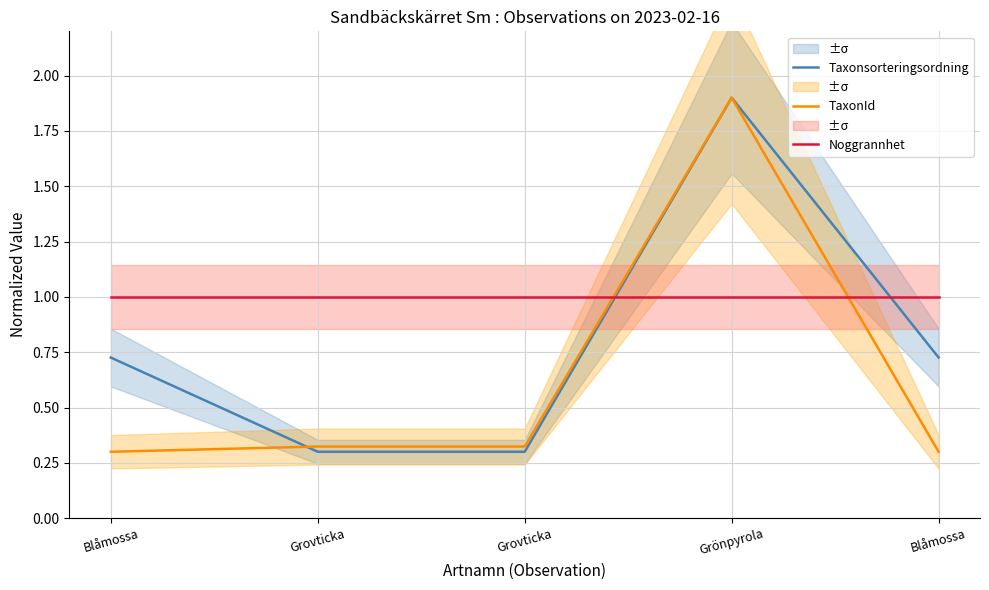

At how many categories does at least one series exceed 1?

1